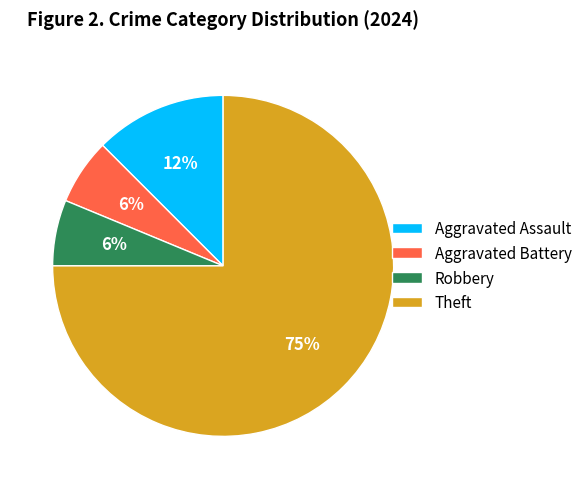

Is there any slice that represents more than half of the pie?

Yes